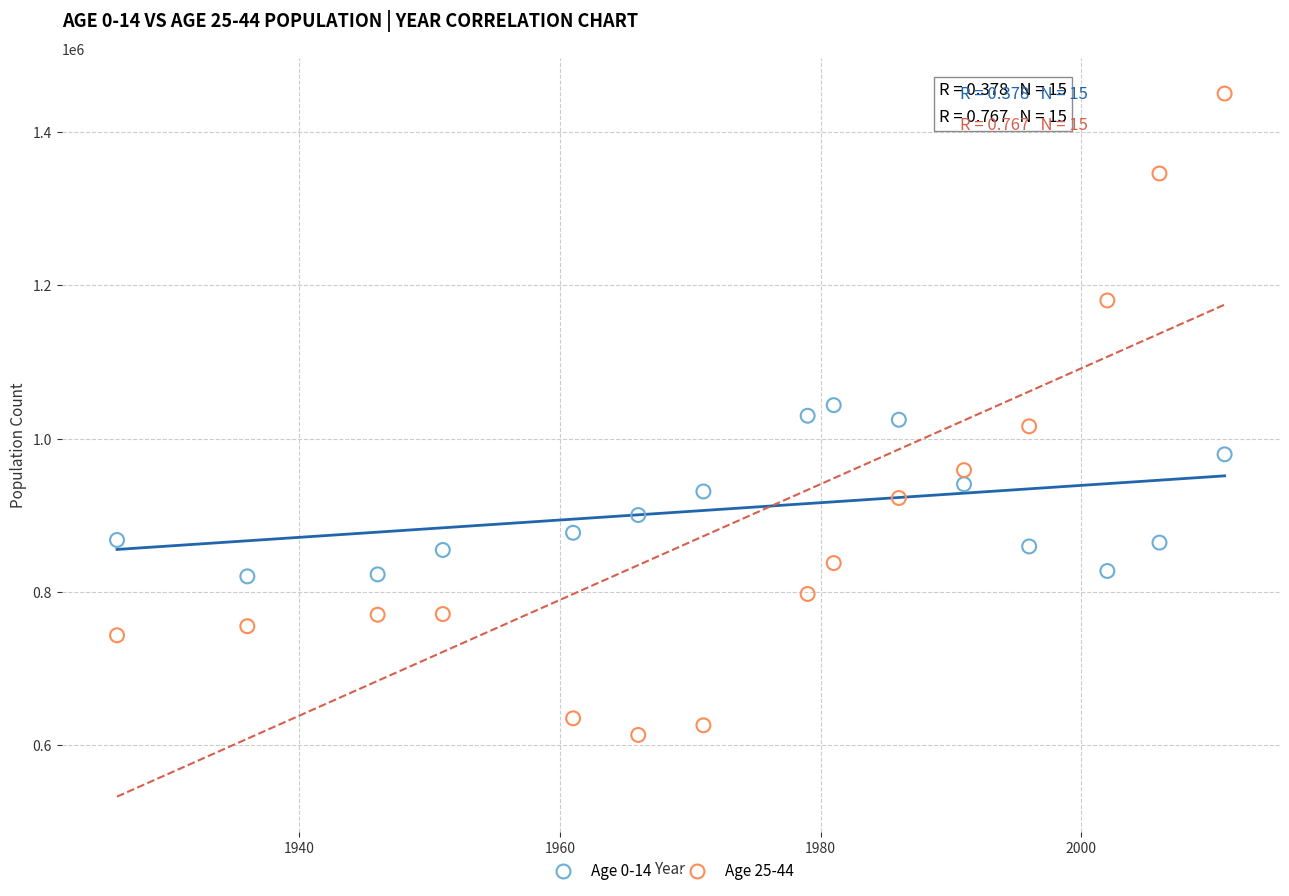

Which series reaches the maximum Y coordinate?

Age 25-44